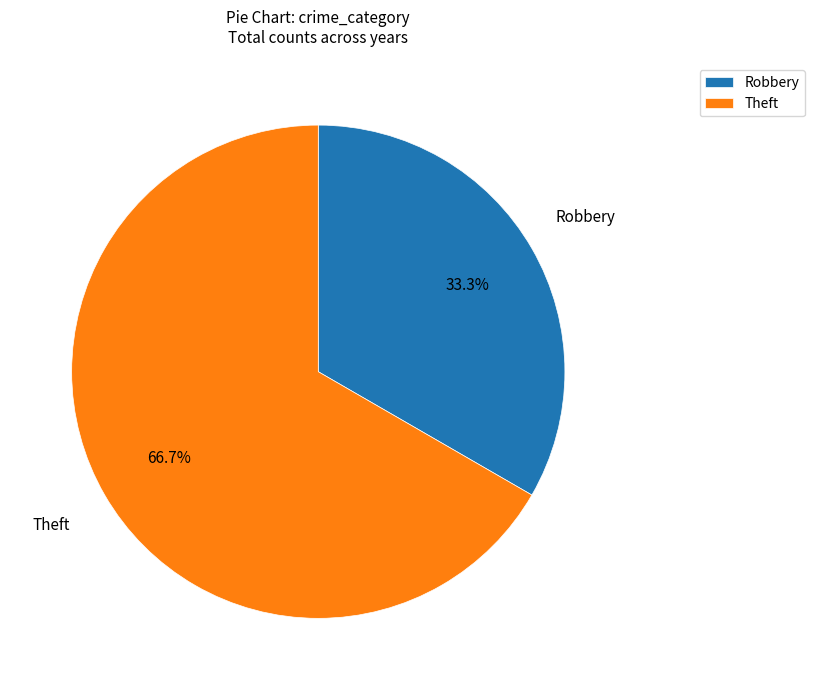

What is the ratio of the value at Robbery to the value at Theft?

0.5